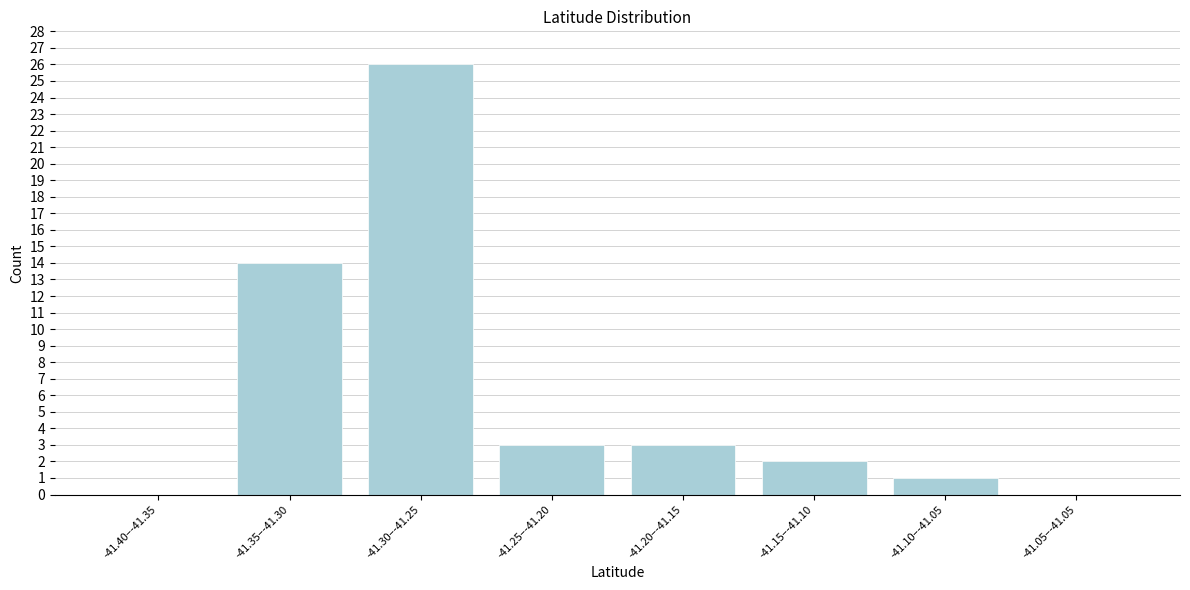

Reading right to left, transcribe all the data shown in this chart.

-41.05–-41.05=0	-41.10–-41.05=1	-41.15–-41.10=2	-41.20–-41.15=3	-41.25–-41.20=3	-41.30–-41.25=26	-41.35–-41.30=14	-41.40–-41.35=0